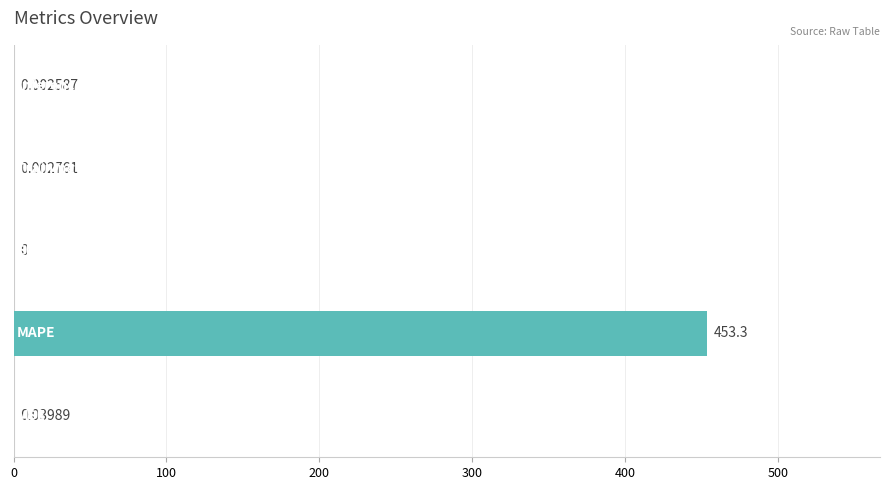

What is the sum of all values?

453.3